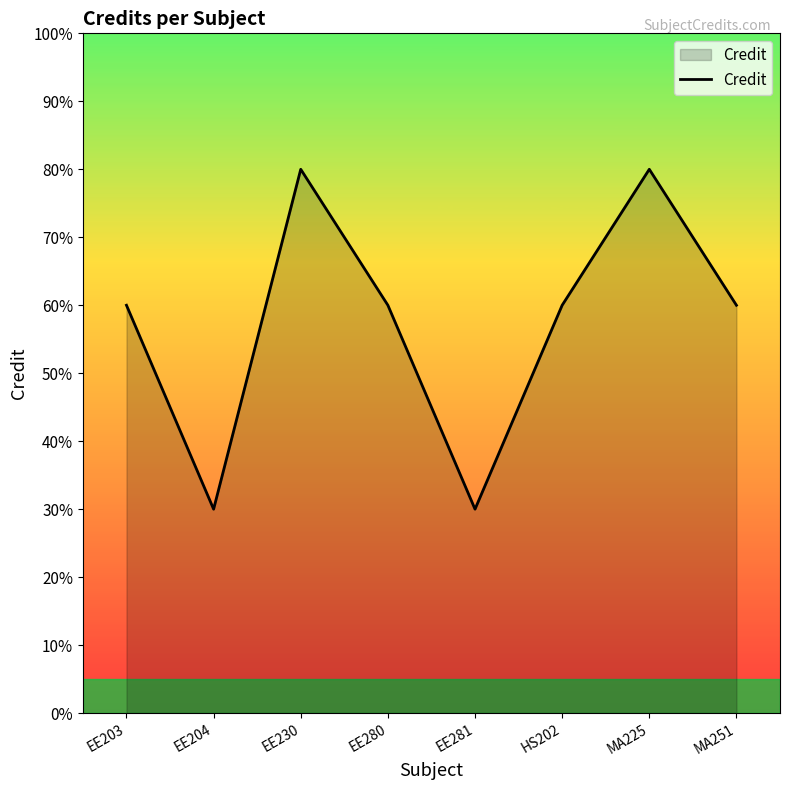

How many interior local valleys (lower than both neighbors) does the data have?

2